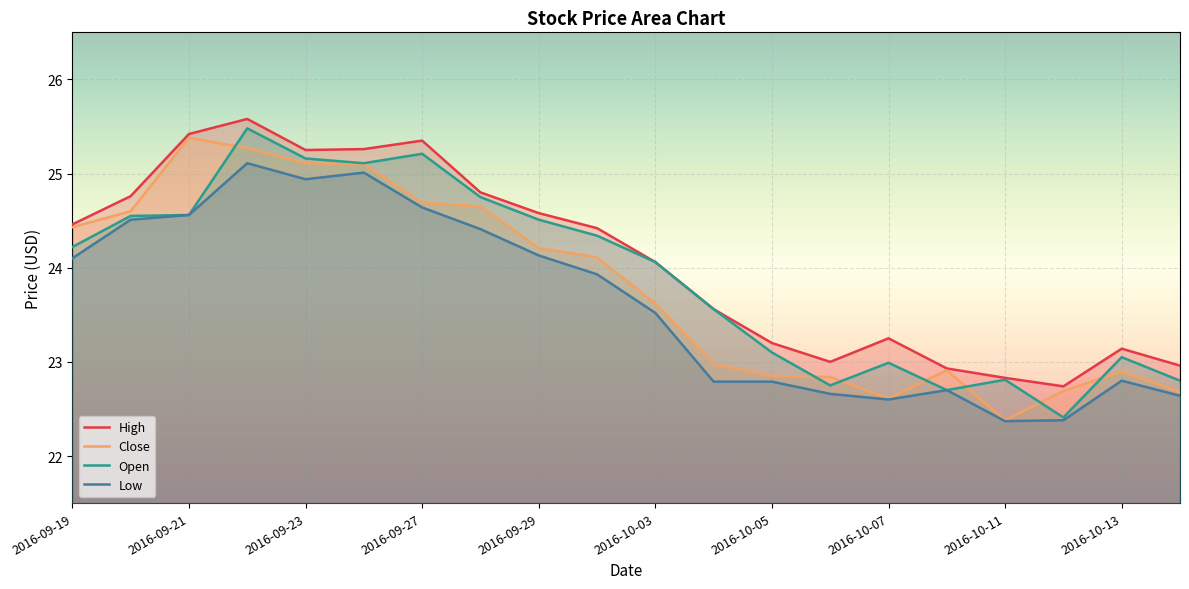

True or false: Open and High cross at least once.

False